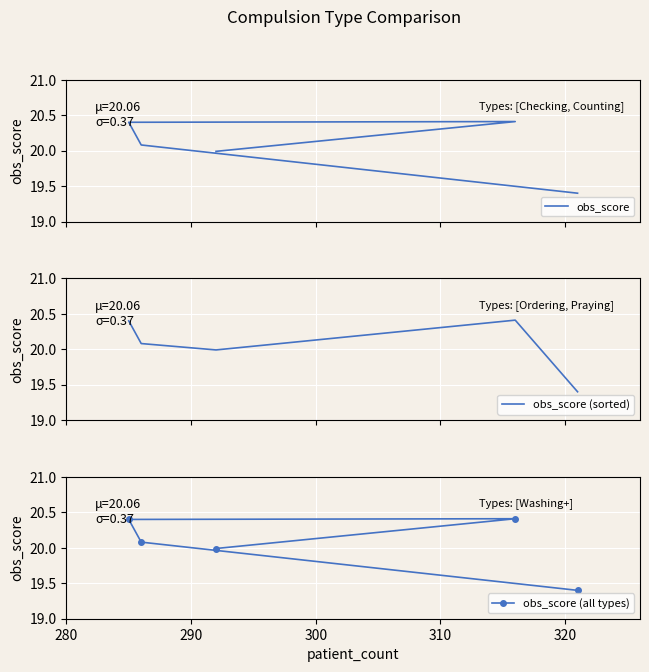

How many lines are shown in the chart?

3